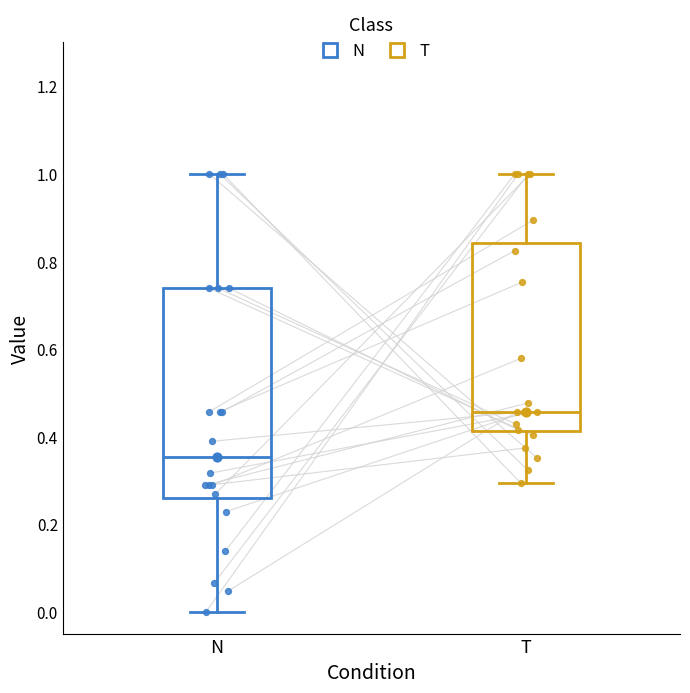

Where is the upper edge of the box for N on the y-axis? The values are not printed on the chart, so give them approximately, as read against the axis.

0.74